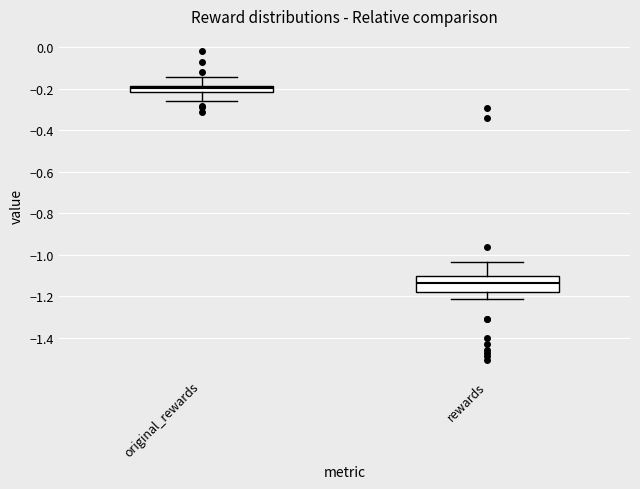

Where is the lower edge of the box for rewards on the y-axis? The values are not printed on the chart, so give them approximately, as read against the axis.

-1.18